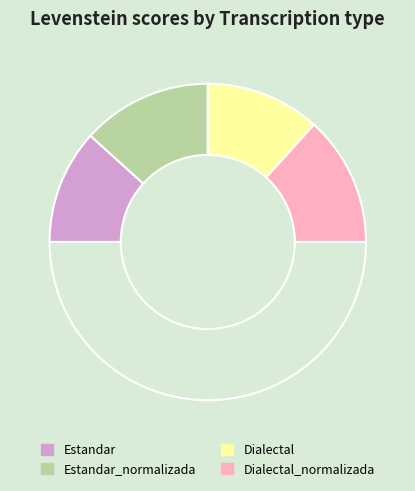

Count the number of slices in the pie.

5